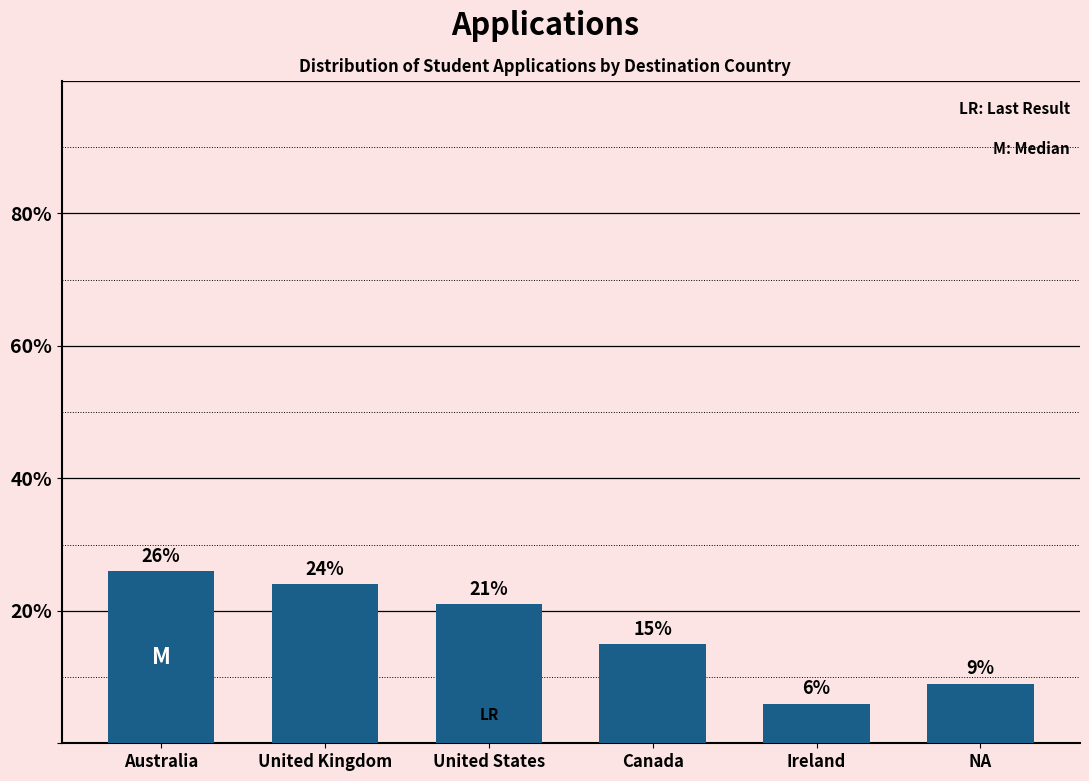

What is the approximate value at NA, to the nearest 5?

10